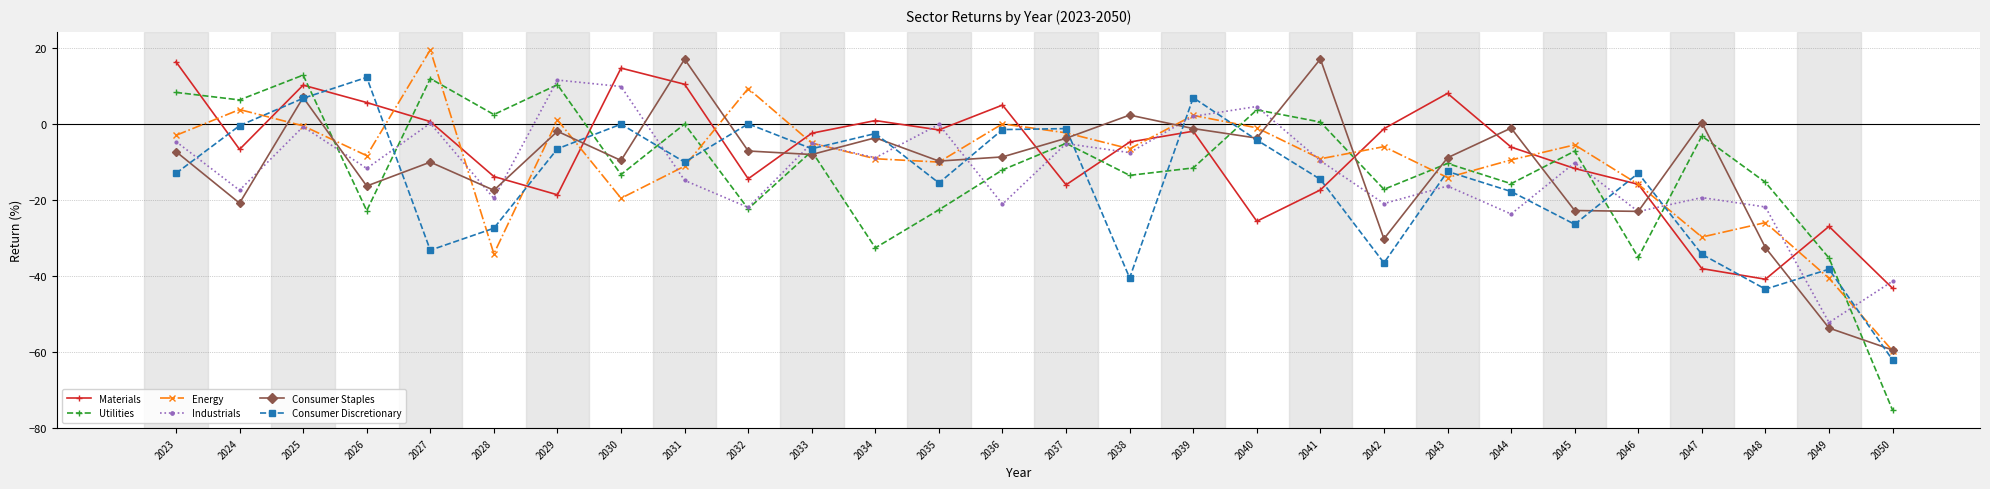

What are all the series names shown in the legend?

Materials, Utilities, Energy, Industrials, Consumer Staples, Consumer Discretionary